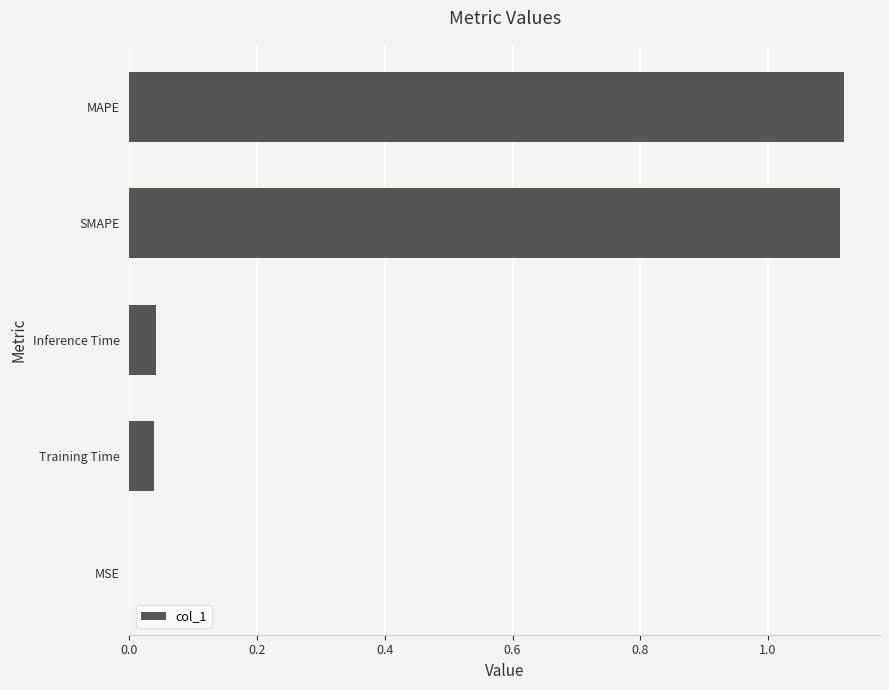

Between MSE and Inference Time, which is larger?

Inference Time